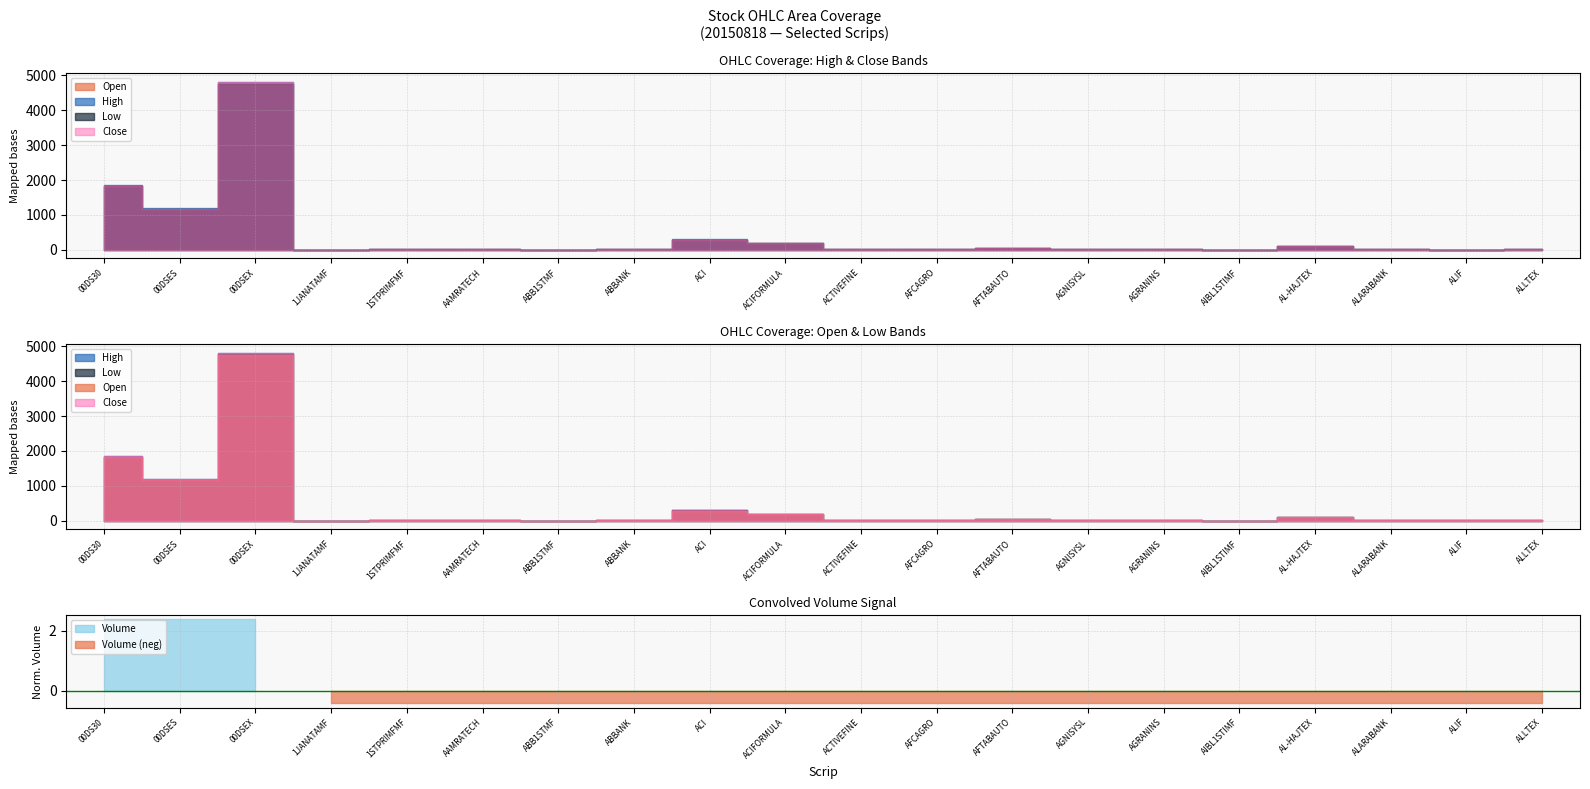

Which category has the lowest value across all series?

AIBL1STIMF